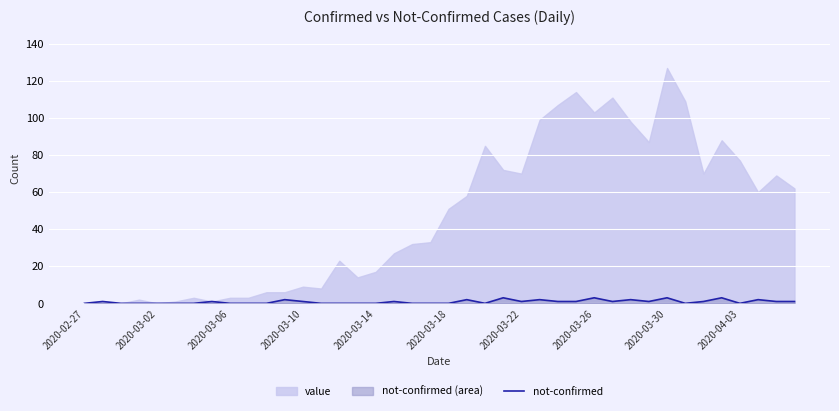

True or false: not-confirmed has a value of 0 at 2020-02-27.

True